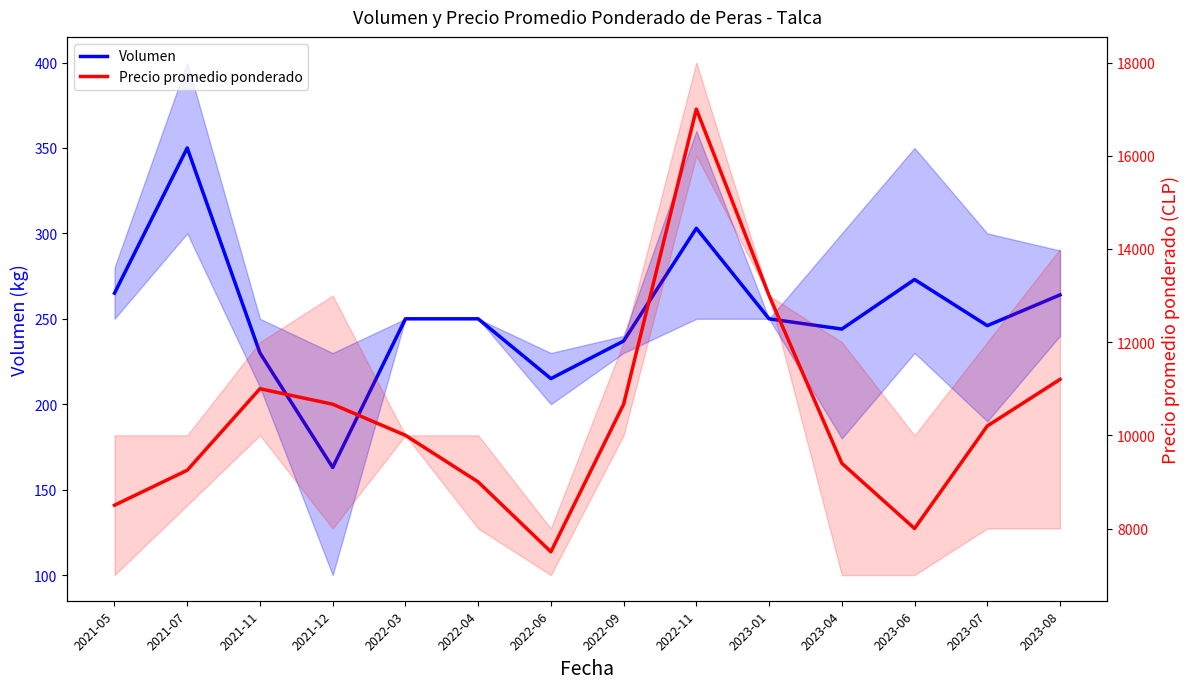

True or false: Volumen and Precio promedio ponderado cross at least once.

False